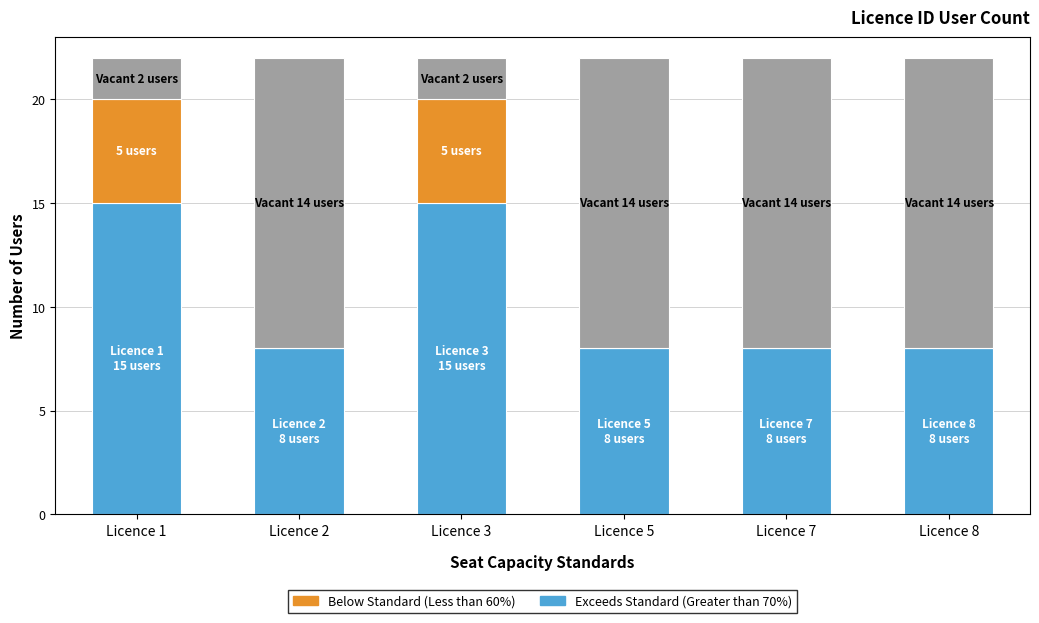

Reading right to left, transcribe the values for Exceeds Standard (Greater than 70%).

Licence 8=8	Licence 7=8	Licence 5=8	Licence 3=15	Licence 2=8	Licence 1=15